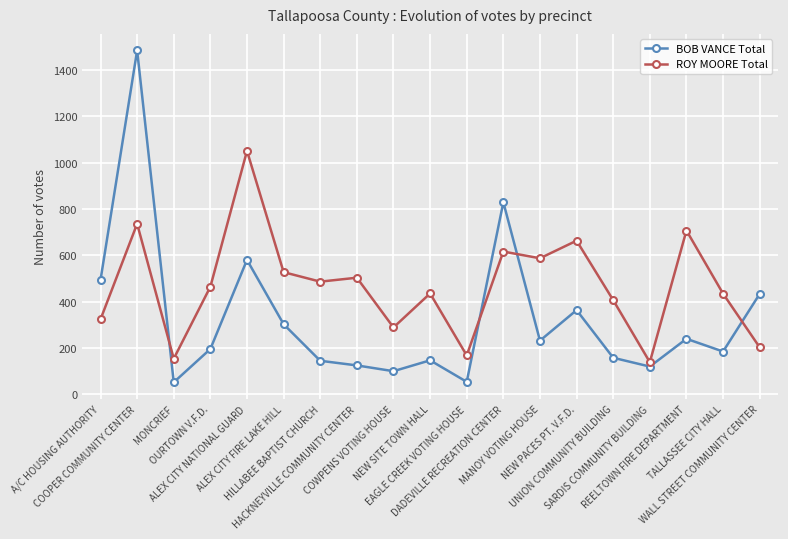

What is the spread (max minus min) of values at NEW SITE TOWN HALL?

289